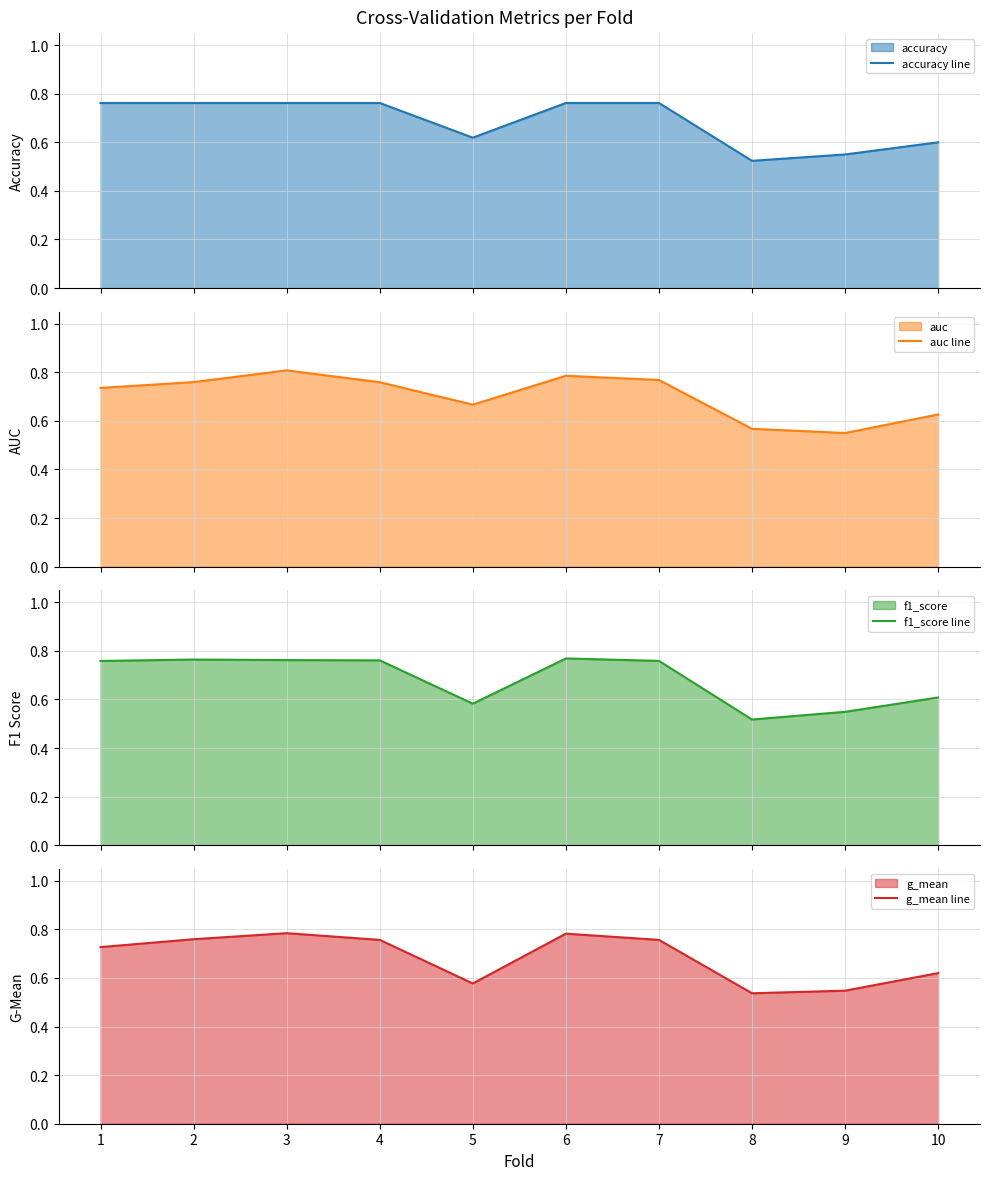

In g_mean line, how many points are lower than both neighbors (excluding endpoints)?

2